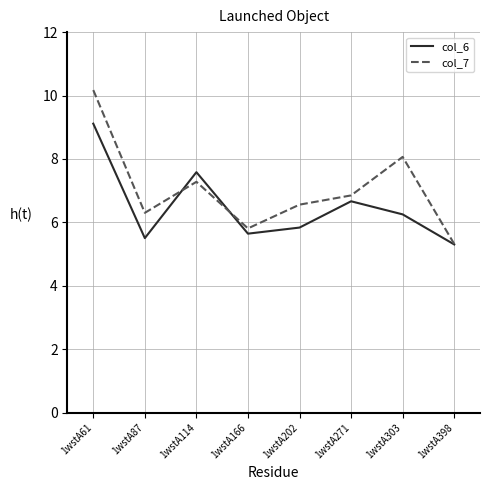

Rank the series at 1wstA61 from lowest to highest value.

col_6, col_7